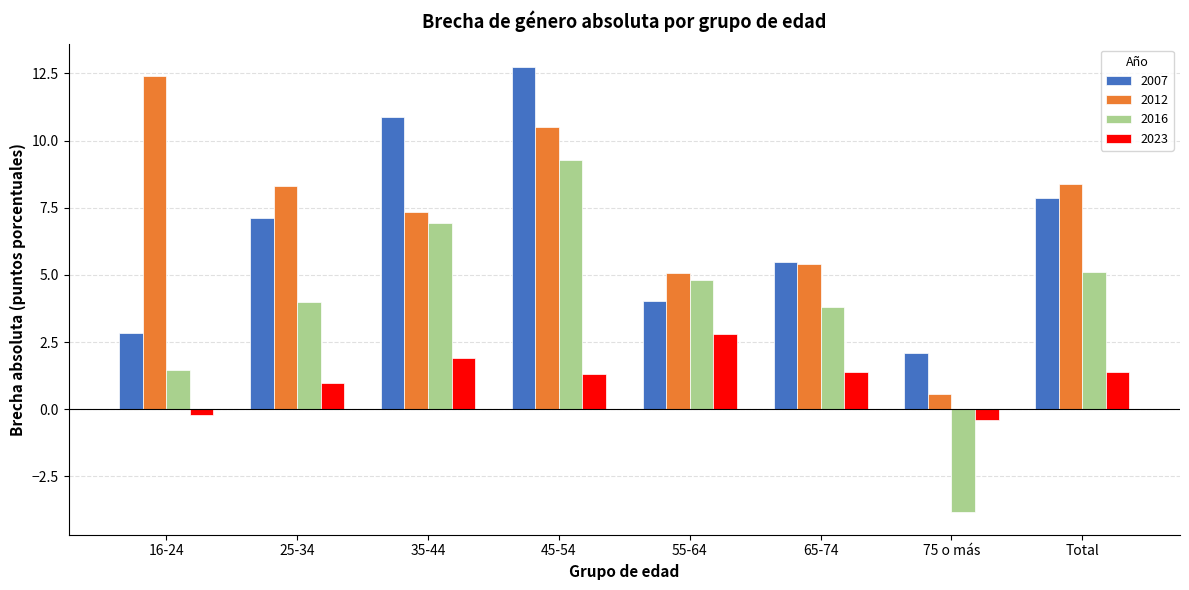

What is the spread (max minus min) of values at 25-34?

7.3